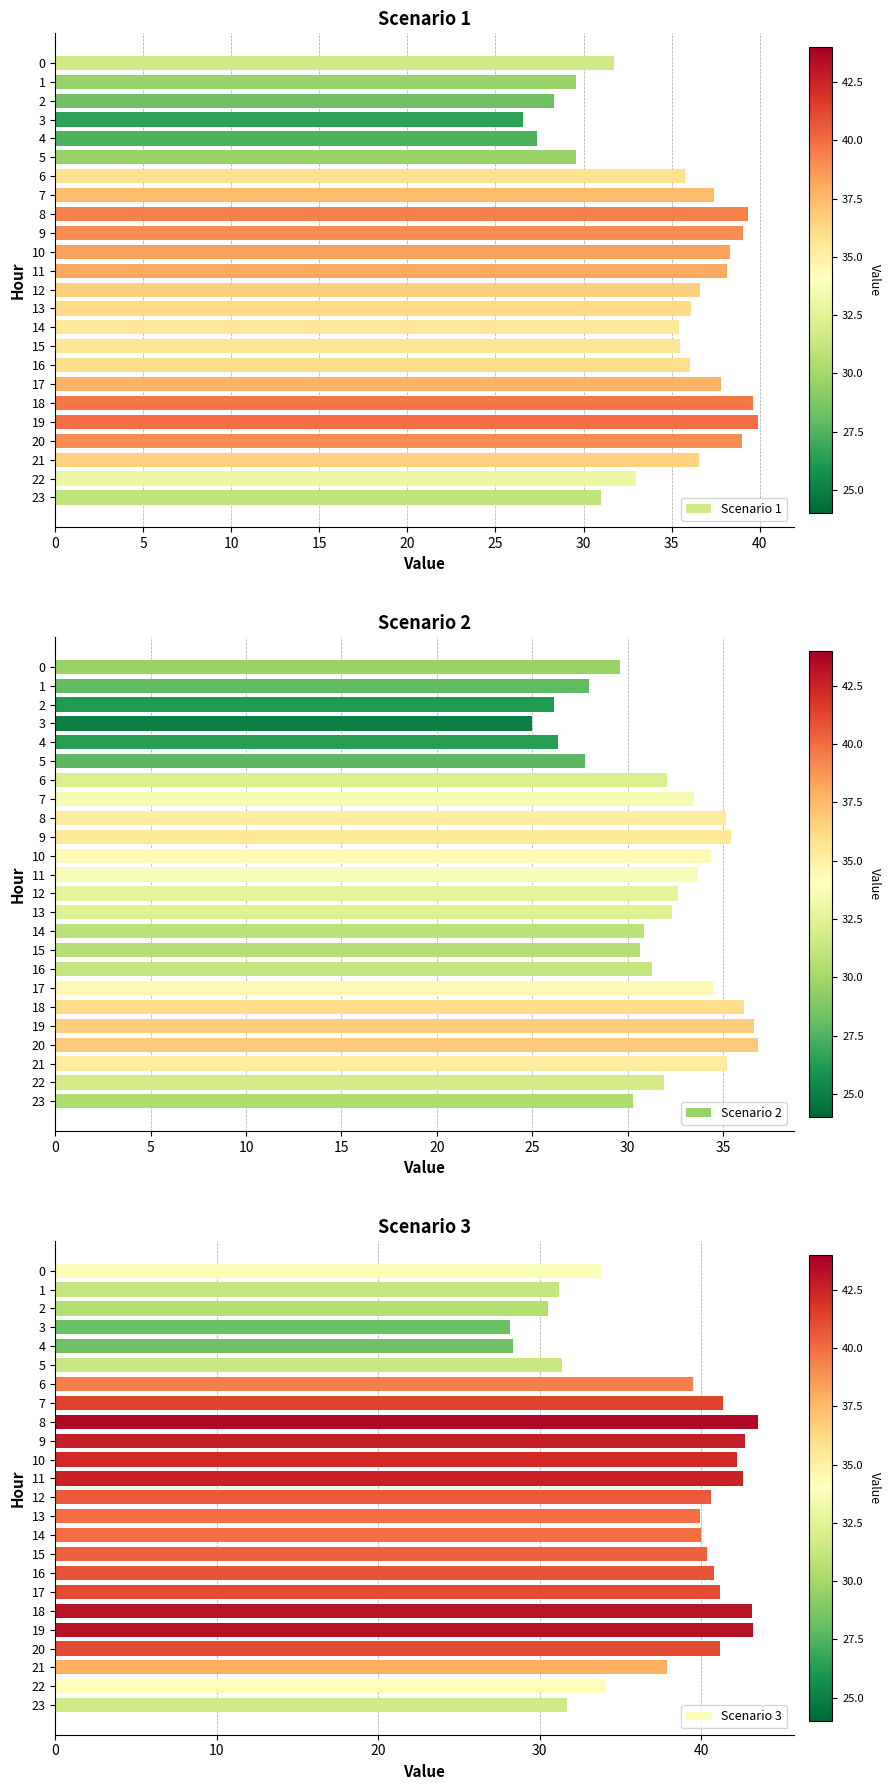

The value of Scenario 1 at 16 is 36.0. True or false?

True